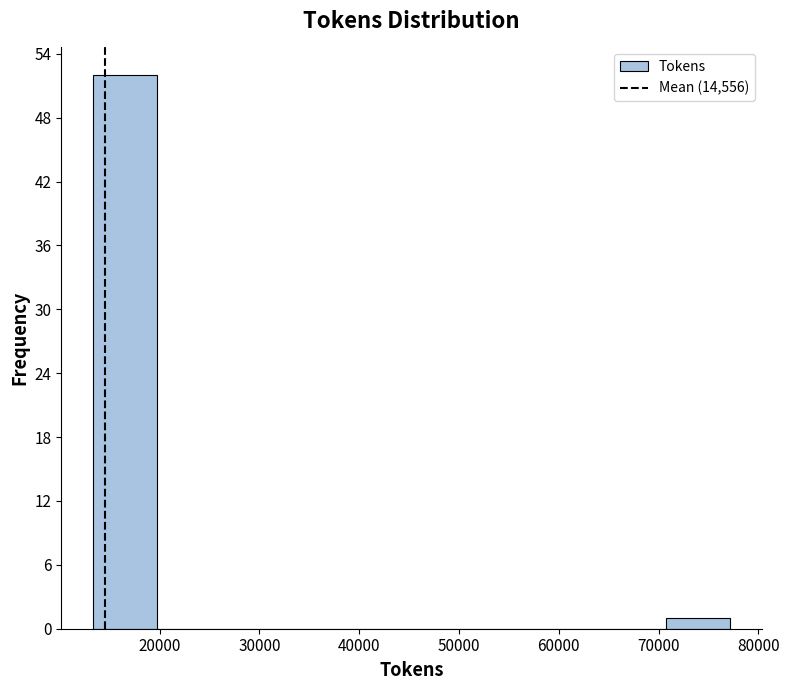

How tall is the bar that spans 13000 to 20000 on the x-axis? Neither the bar edges nor the heights are printed on the chart, so give them approximately, as read against the axes.

52